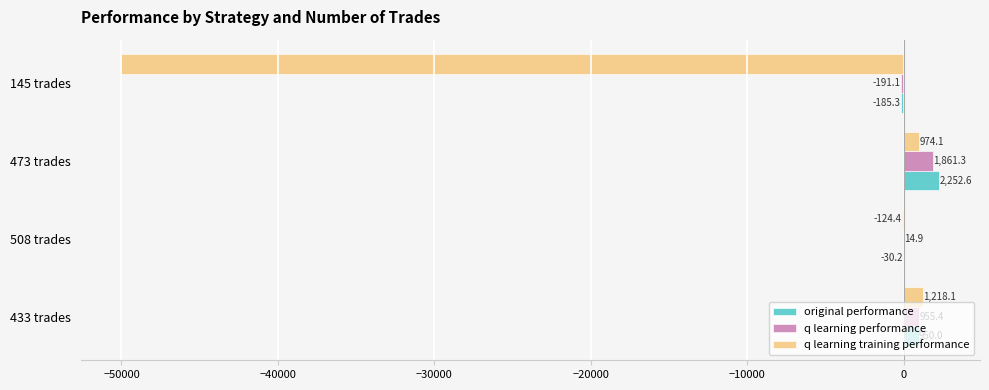

At which category is the sum across all series the highest?

473 trades